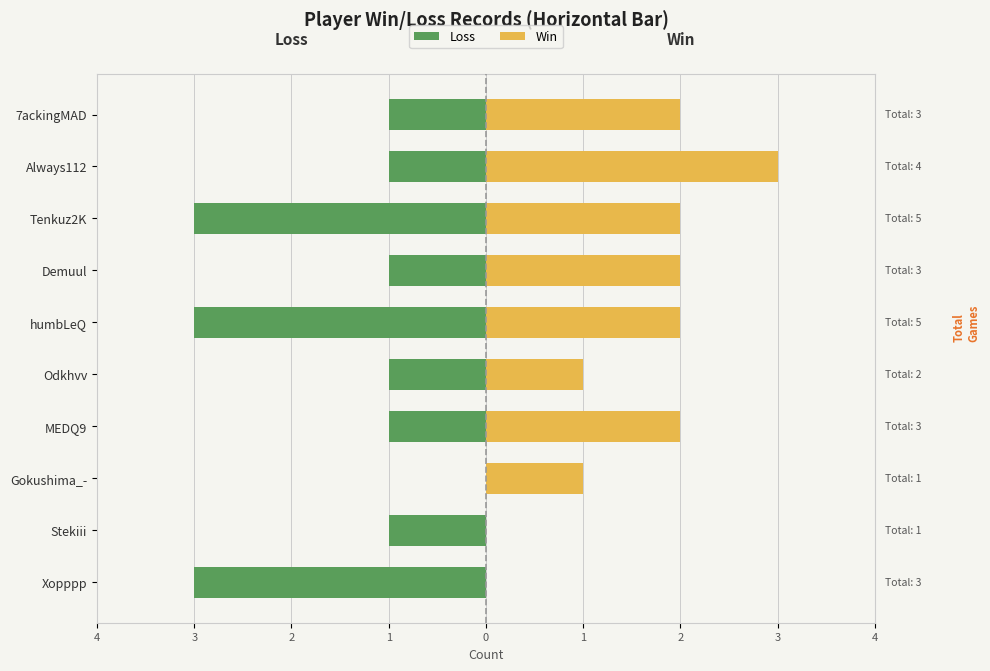

Is it true that Win equals 1 at Demuul?

False